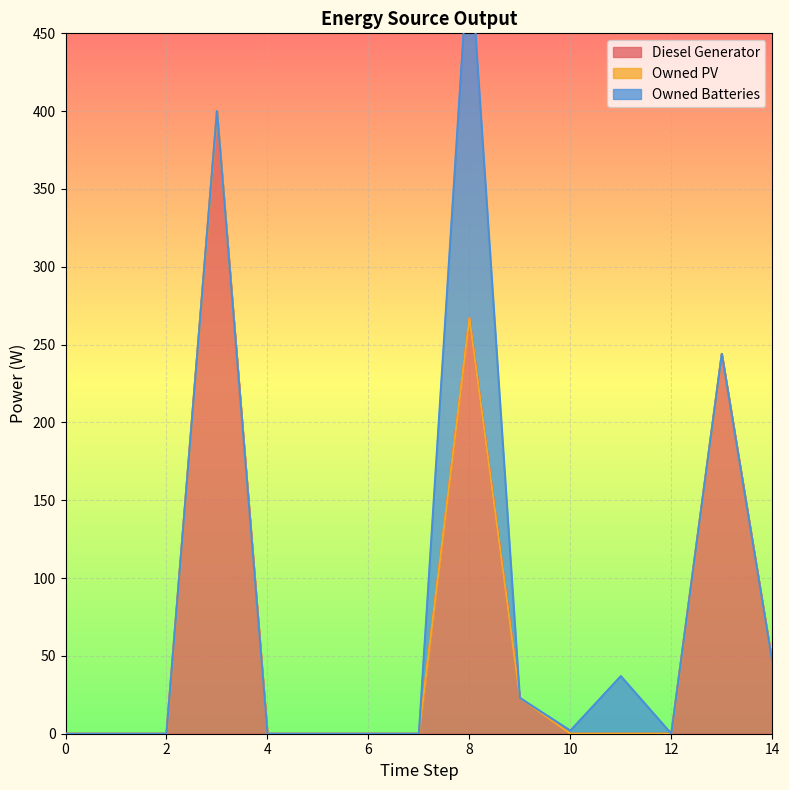

The value of Owned Batteries at 4 is -151. True or false?

False